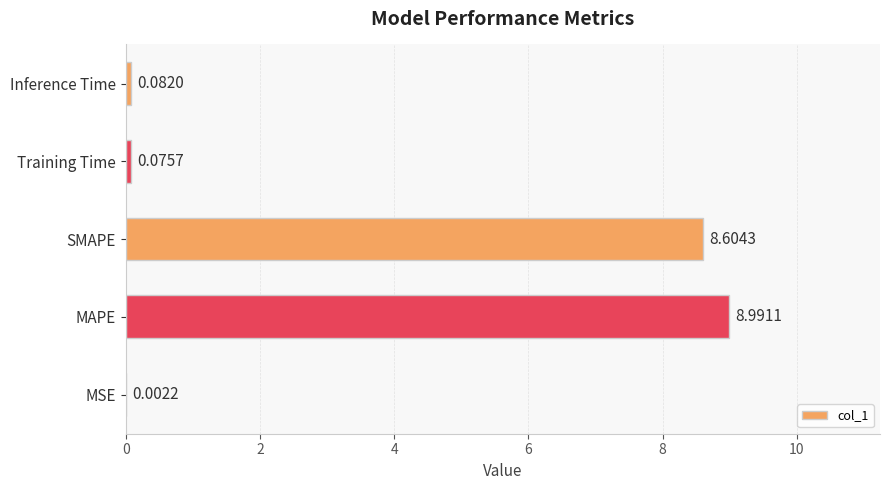

Where is the data nearest to the value 4?

Inference Time